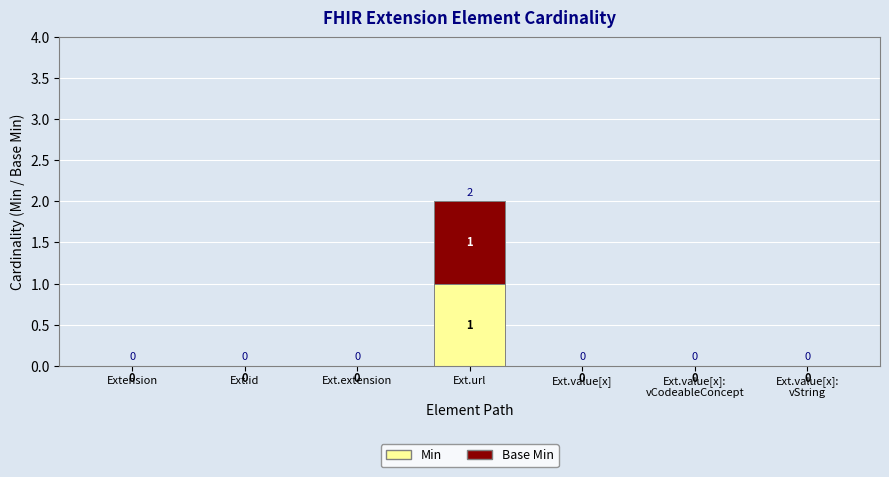

At which category is the sum across all series the highest?

Ext.url